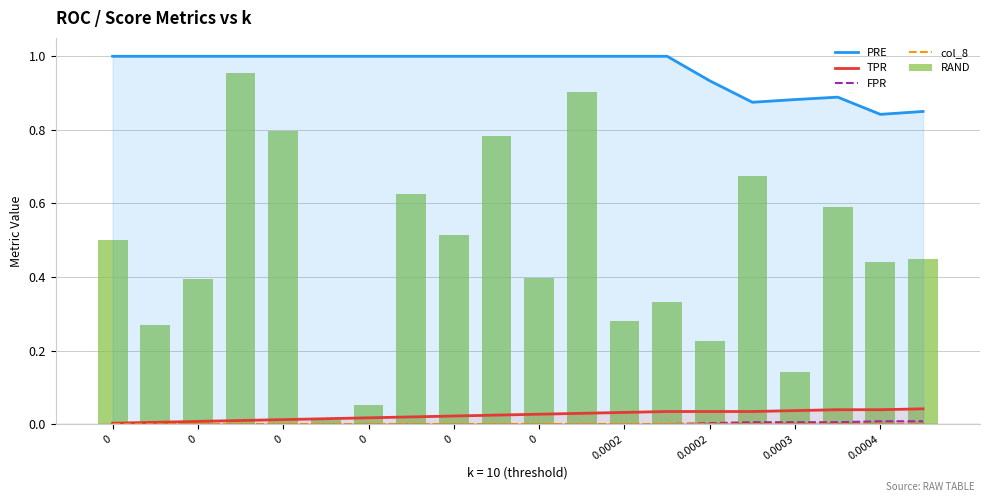

List the labels in order of RAND value, smallest first.

0, 0.0002, 16, 14, 0, 12, 13, 0, 10, 18, 19, 0, 0.0003, 17, 0.0002, 15, 0.0004, 0, 11, 0